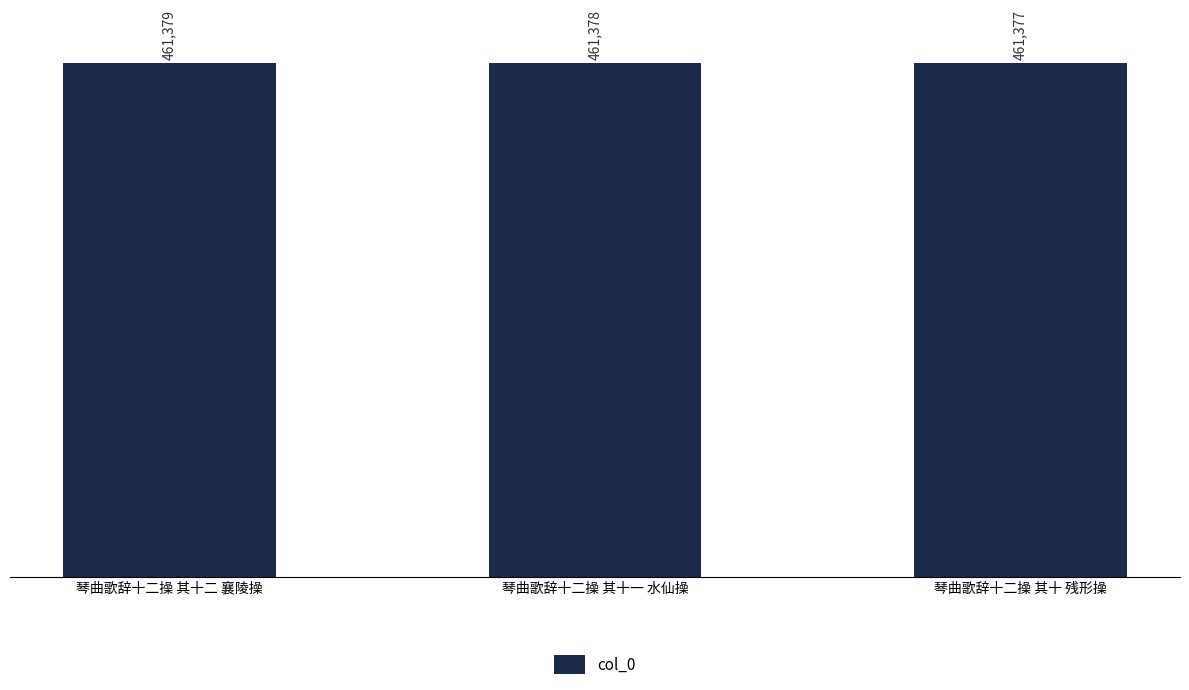

What is the change in value from 琴曲歌辞十二操 其十二 襄陵操 to 琴曲歌辞十二操 其十 残形操?

-2